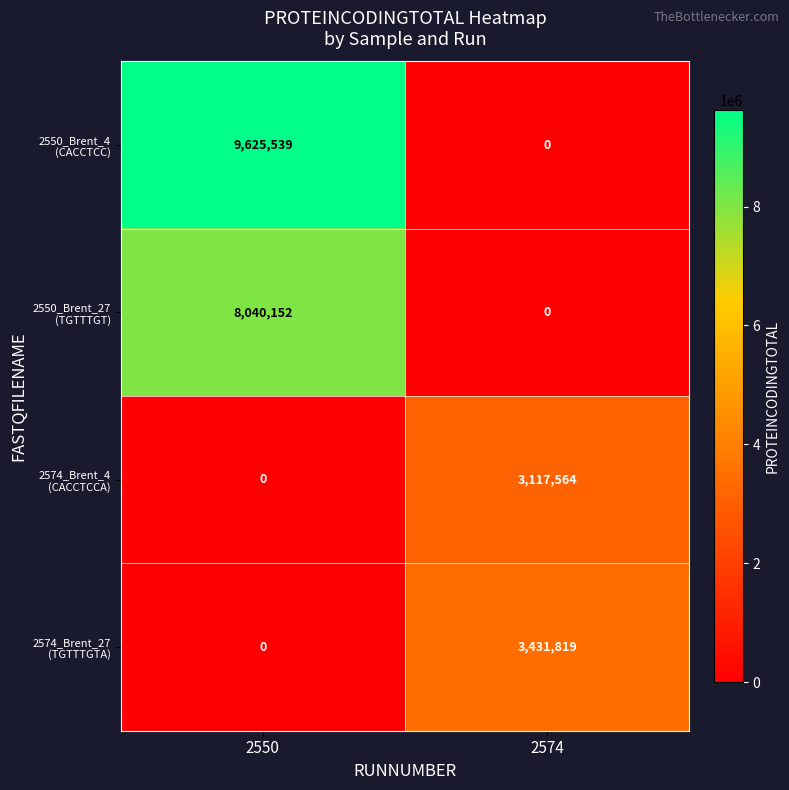

Which label corresponds to the largest value in the chart?

2550